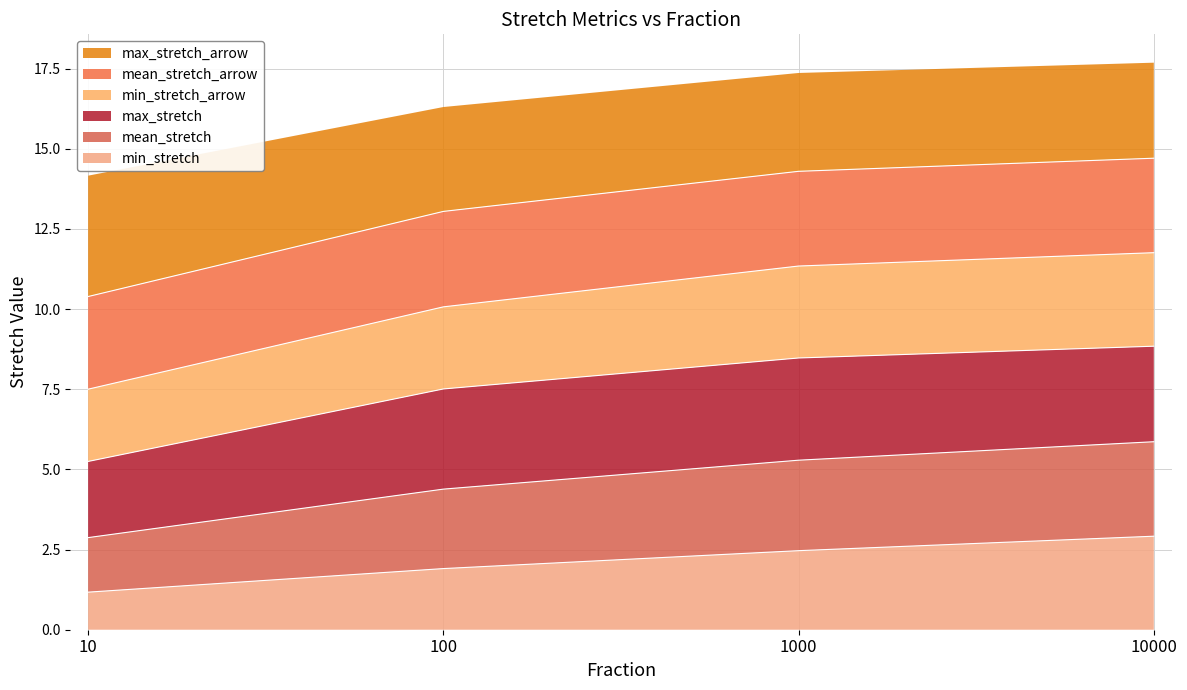

Which series has the largest total across all categories?

max_stretch_arrow